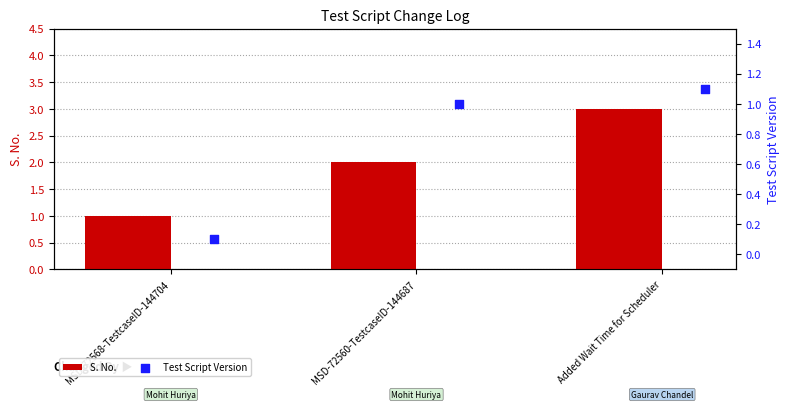

At how many categories does at least one series exceed 2?

1